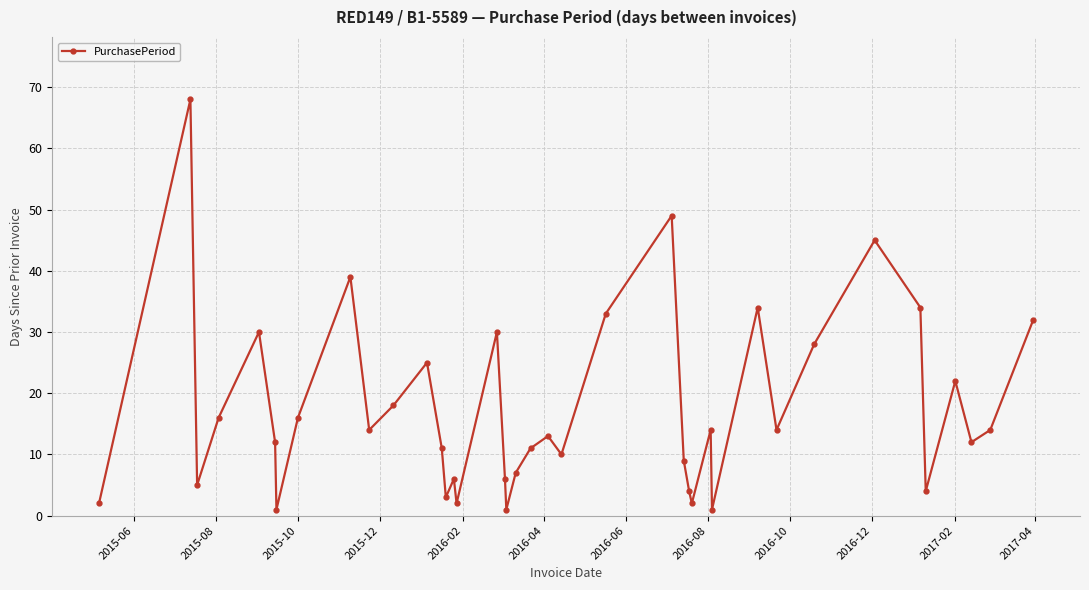

What is the sum of all values?

697